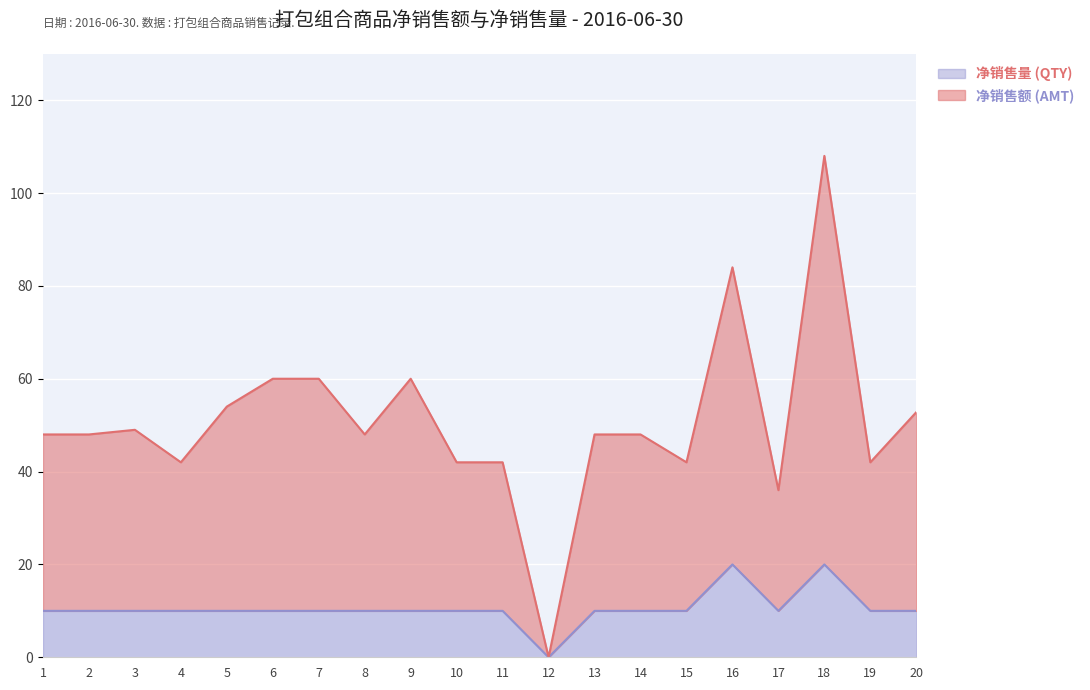

What is the value of the 净销售量 (QTY) point at the 7th from the left?

10.0